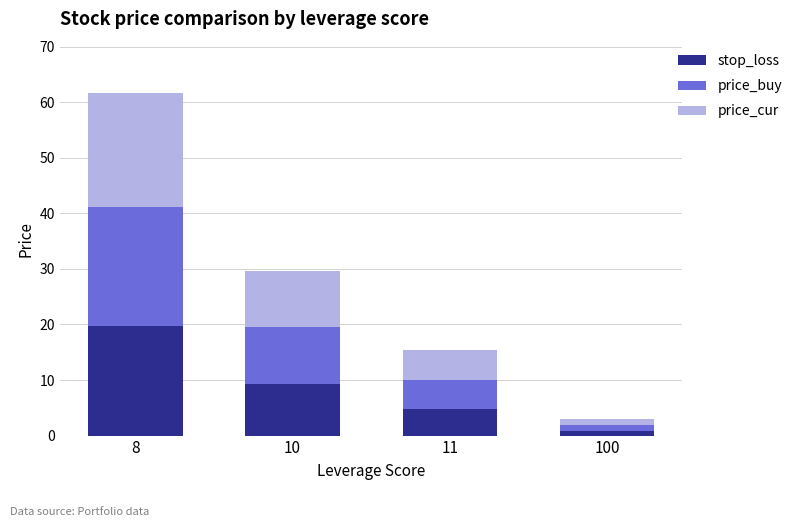

What is the sum of the stop_loss values at 11 and 8?

24.6